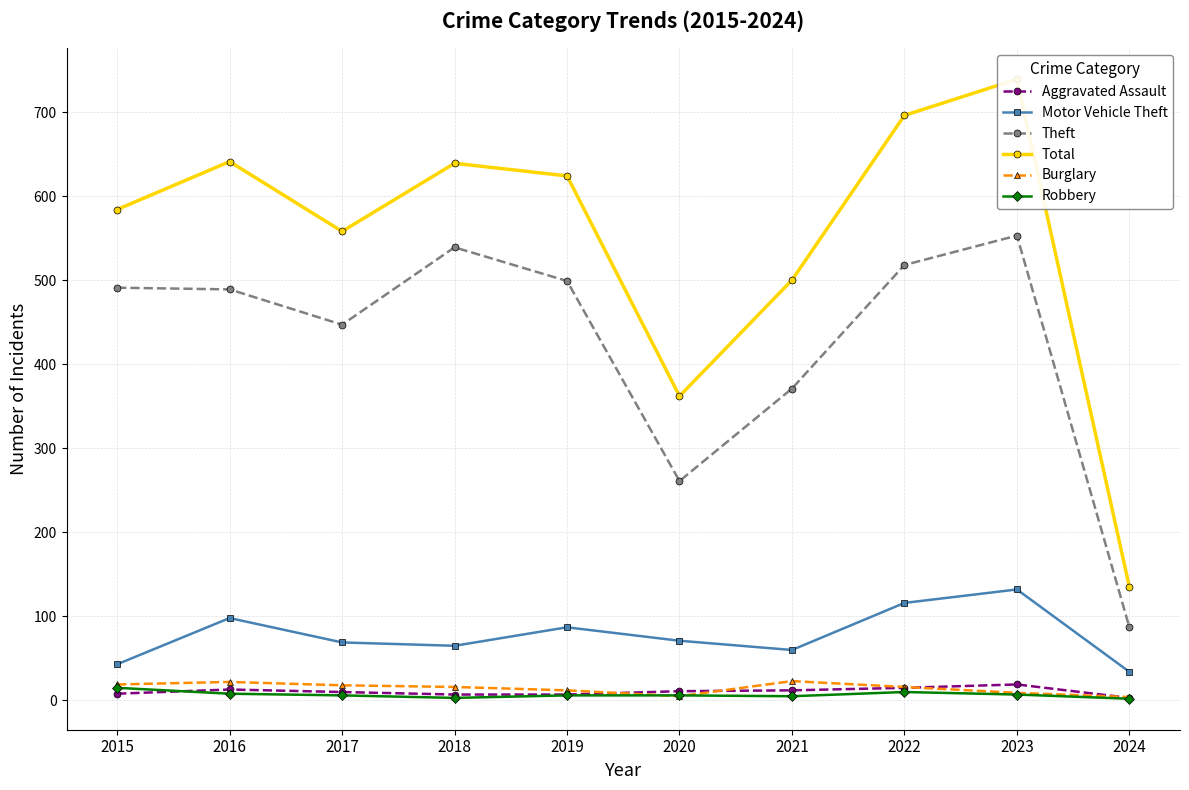

List the series in order of their peak value, highest first.

Total, Theft, Motor Vehicle Theft, Burglary, Aggravated Assault, Robbery